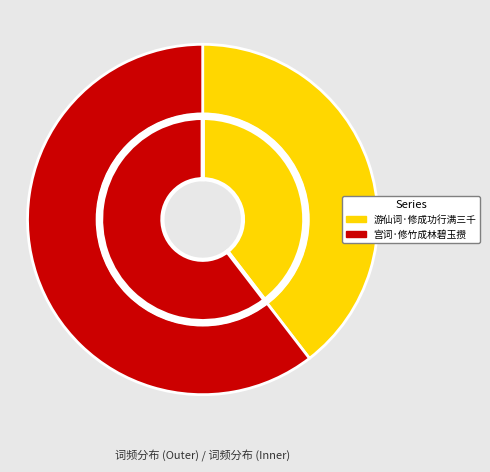

The 游仙词·修成功行满三千 slice represents 50% of the pie. True or false?

False